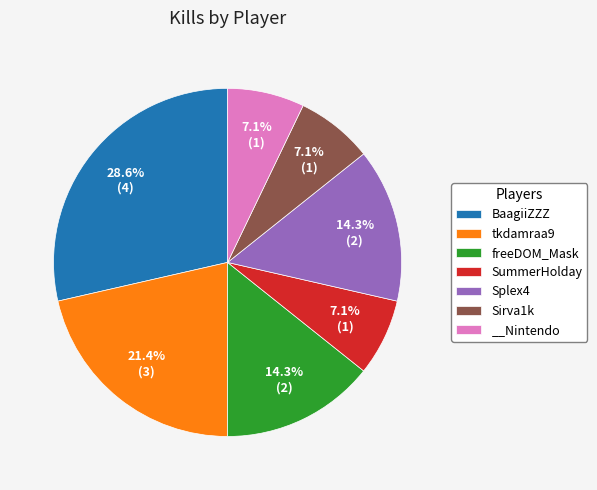

Combined, what portion of the pie is BaagiiZZZ and __Nintendo?

35.7%